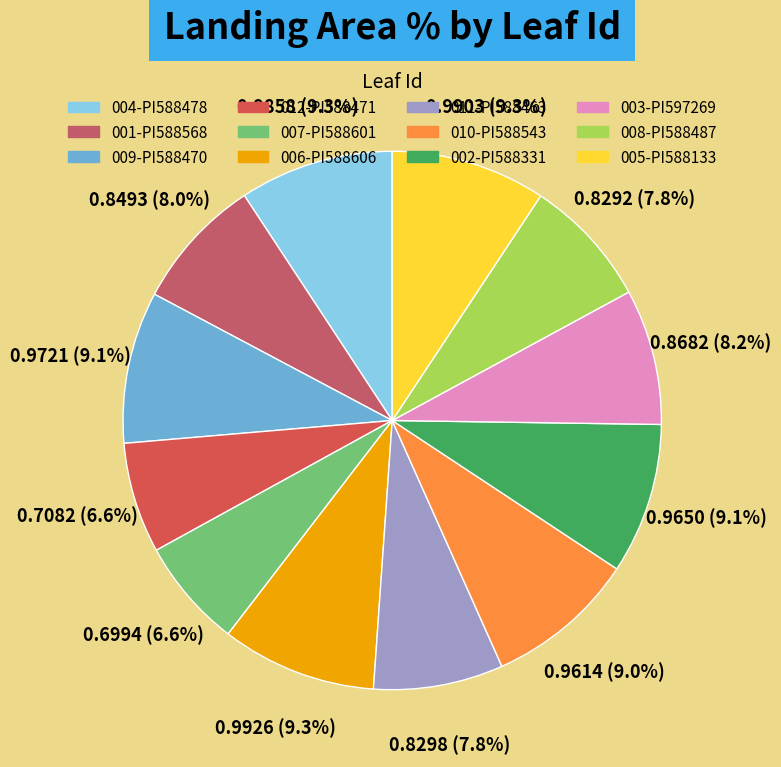

How many segments does this pie chart have?

12